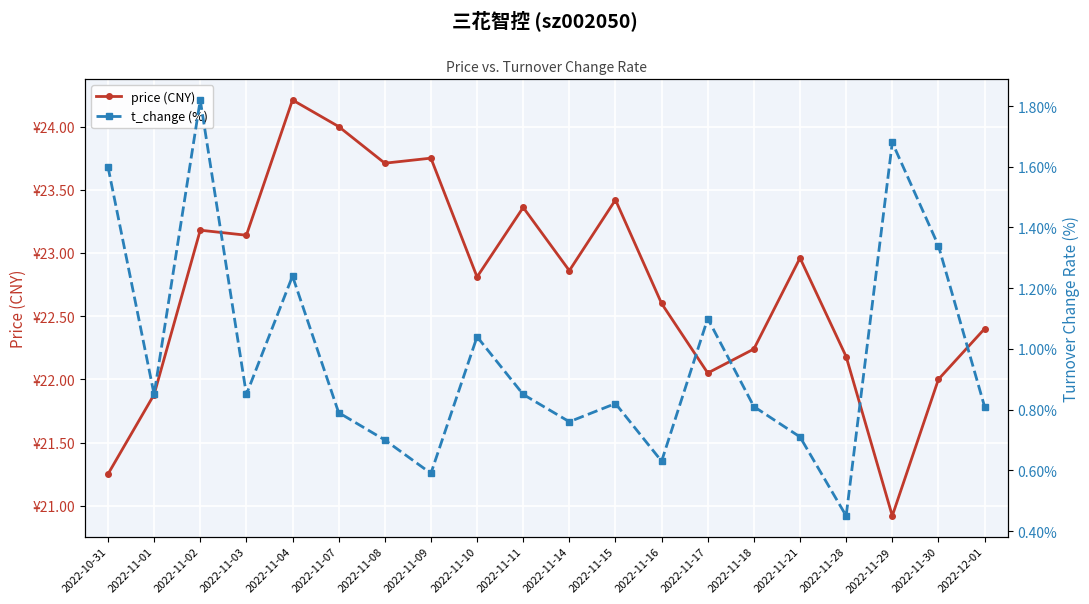

True or false: price (CNY) has more than 2 interior local peaks.

True